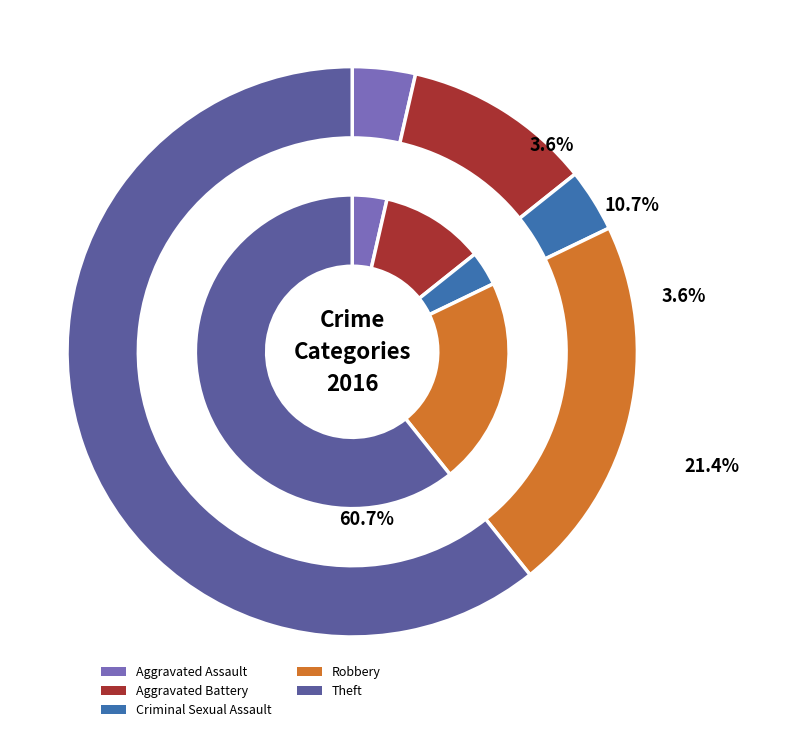

Count the number of slices in the pie.

5